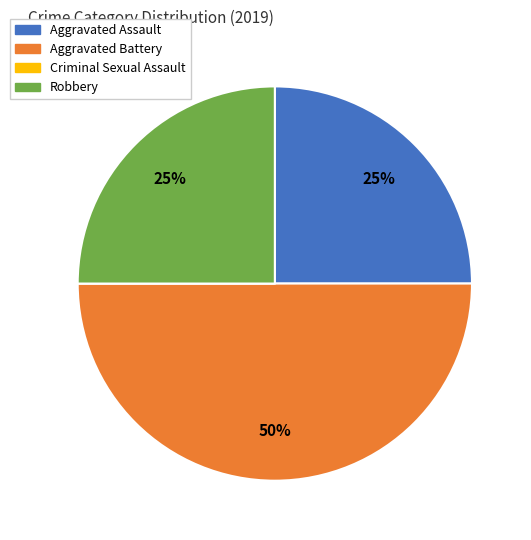

What is the largest slice in the pie chart?

Aggravated Battery